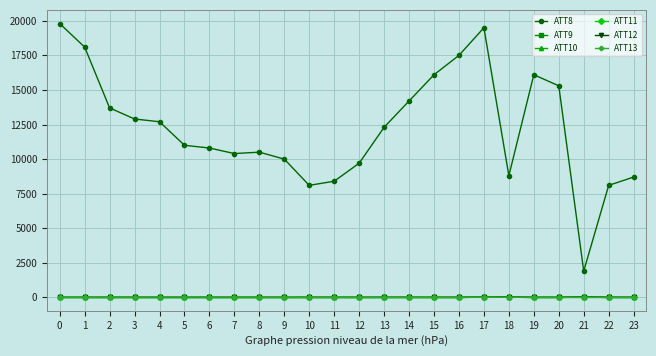

What is the difference between the ATT12 values at 1 and 20?

2.0